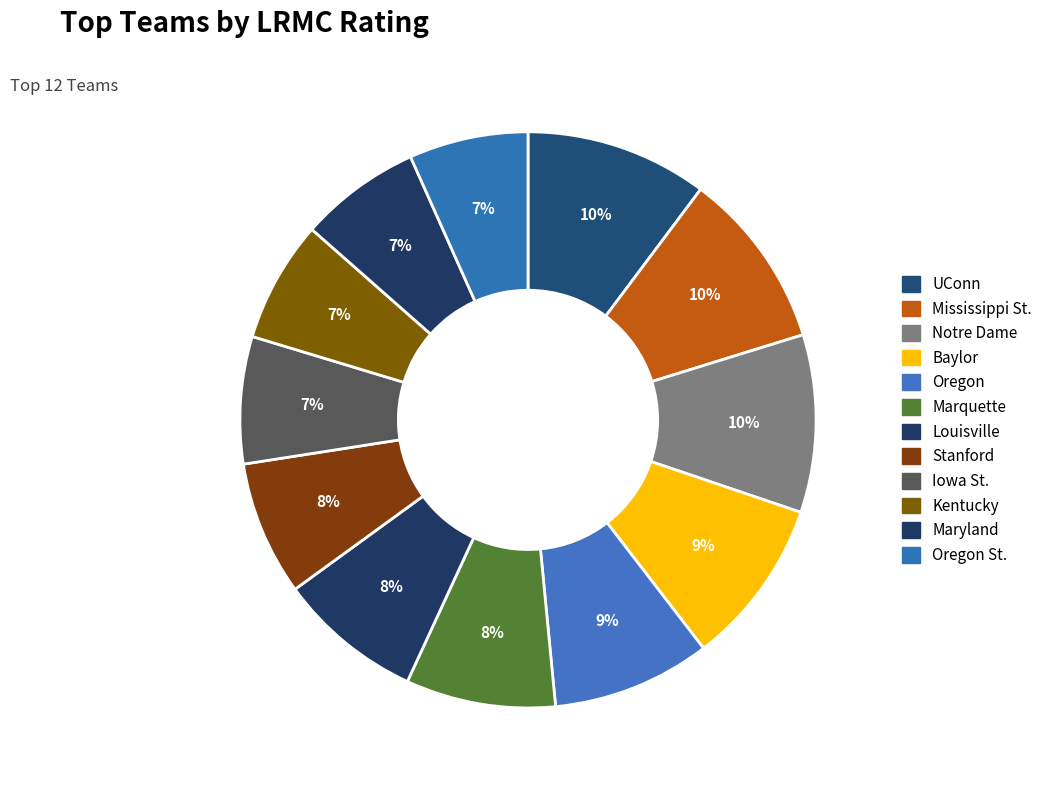

What is the smallest slice in the pie chart?

Oregon St.